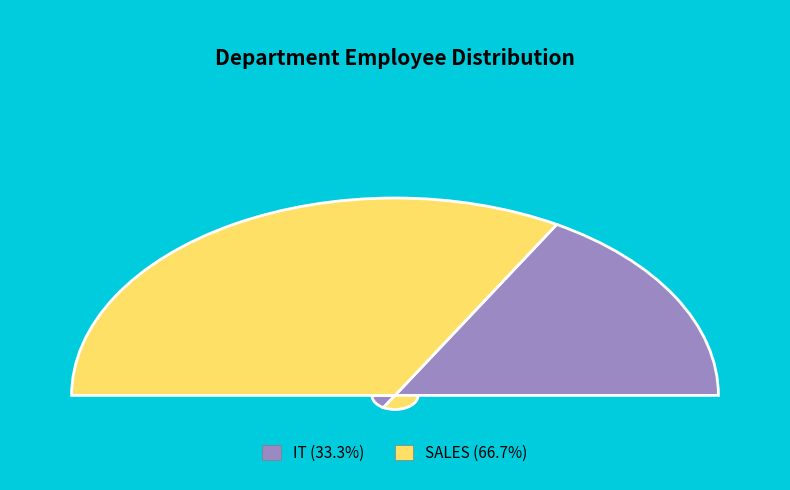

How many slices are in this pie chart?

2